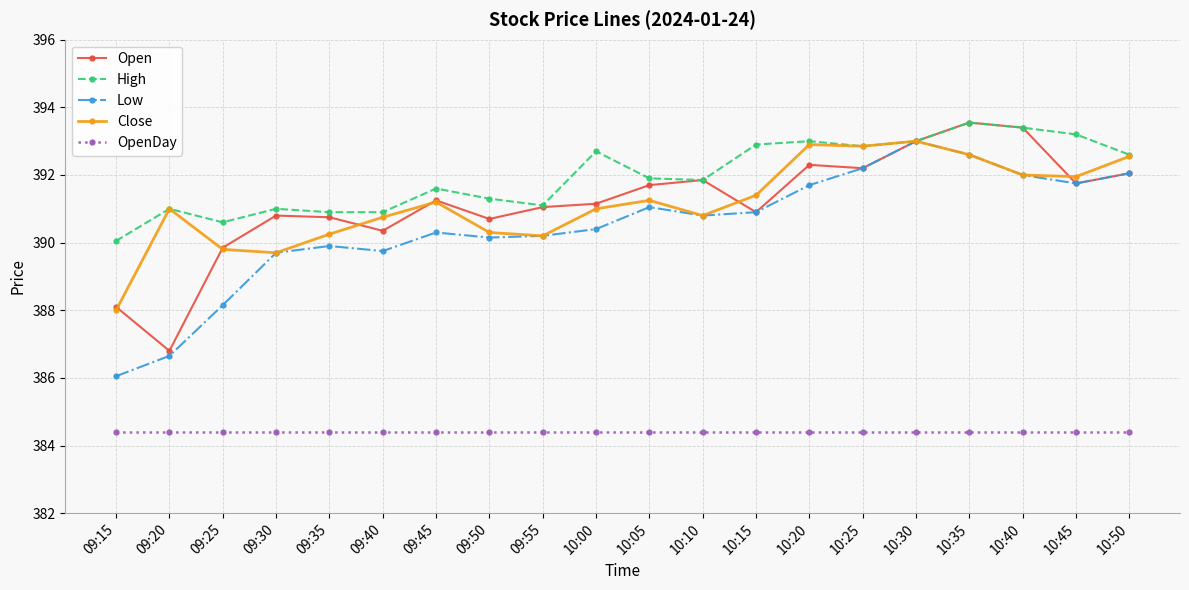

In Close, how many points are lower than both neighbors (excluding endpoints)?

5